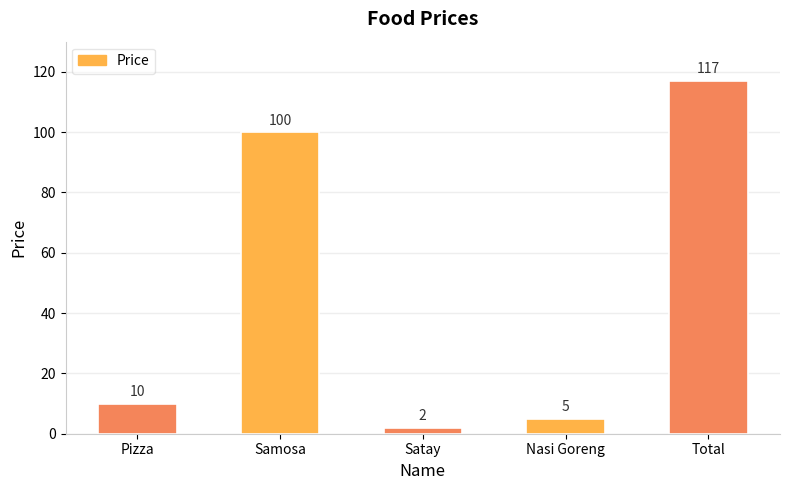

What is the label of the 2nd bar from the right?

Nasi Goreng